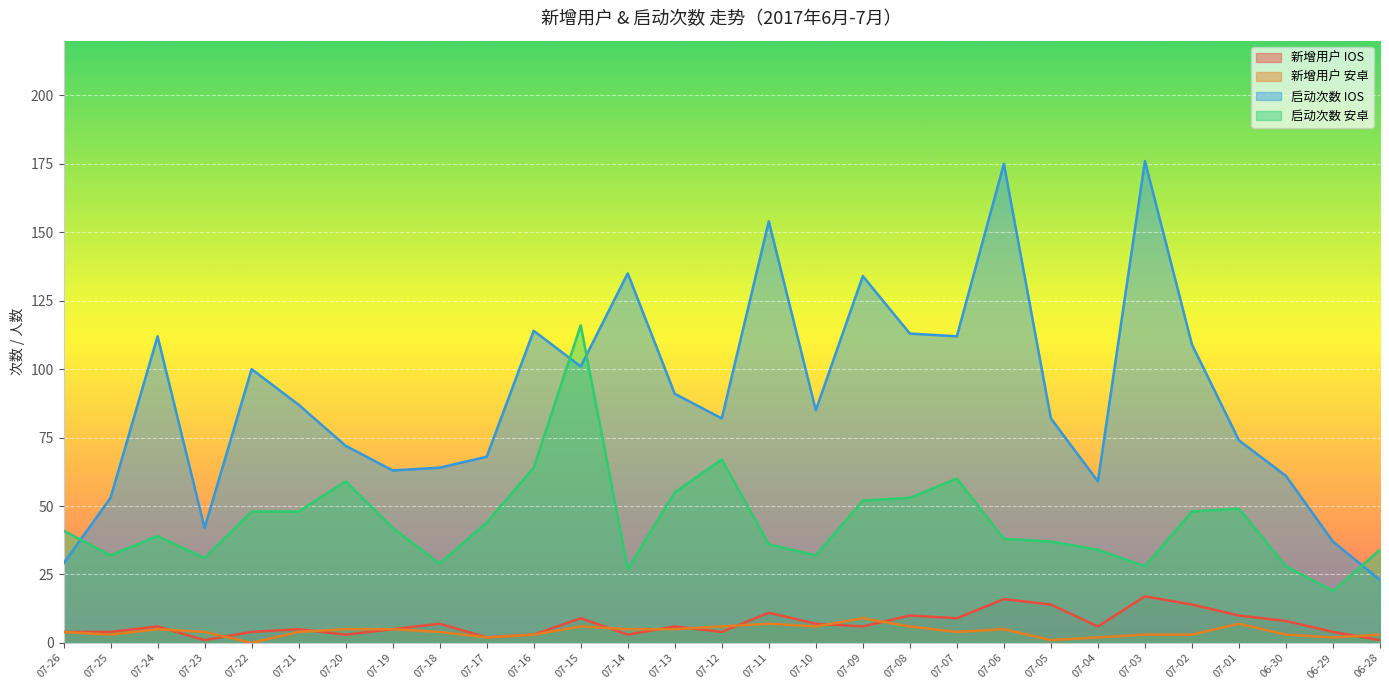

What is the lowest value of the 启动次数 安卓 series?

19